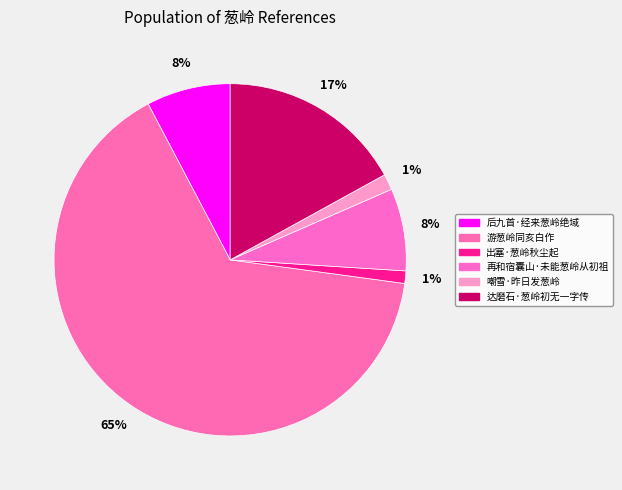

How many segments does this pie chart have?

6